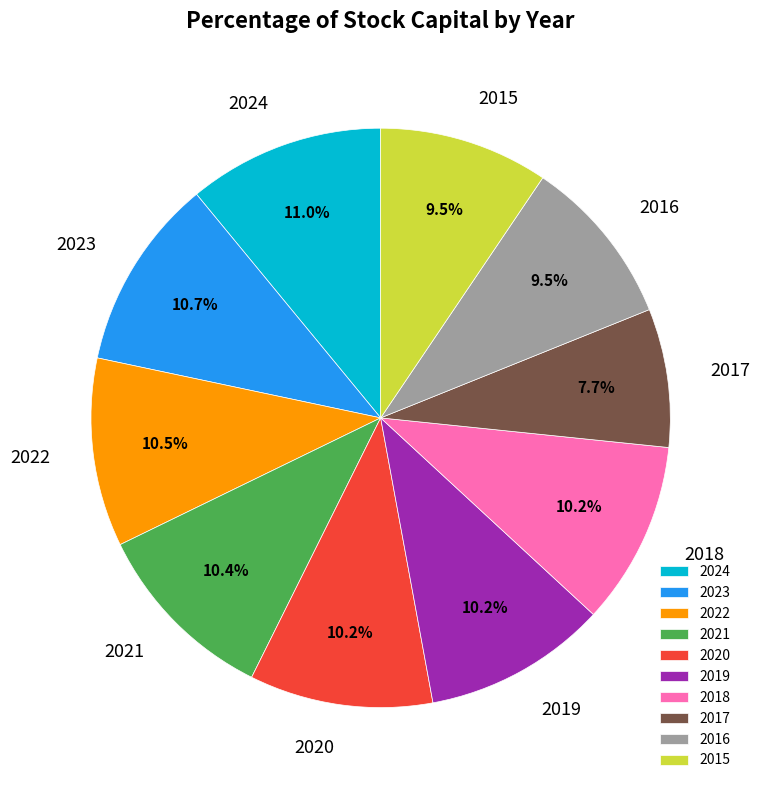

What is the total percentage of 2021 and 2015?

19.9%